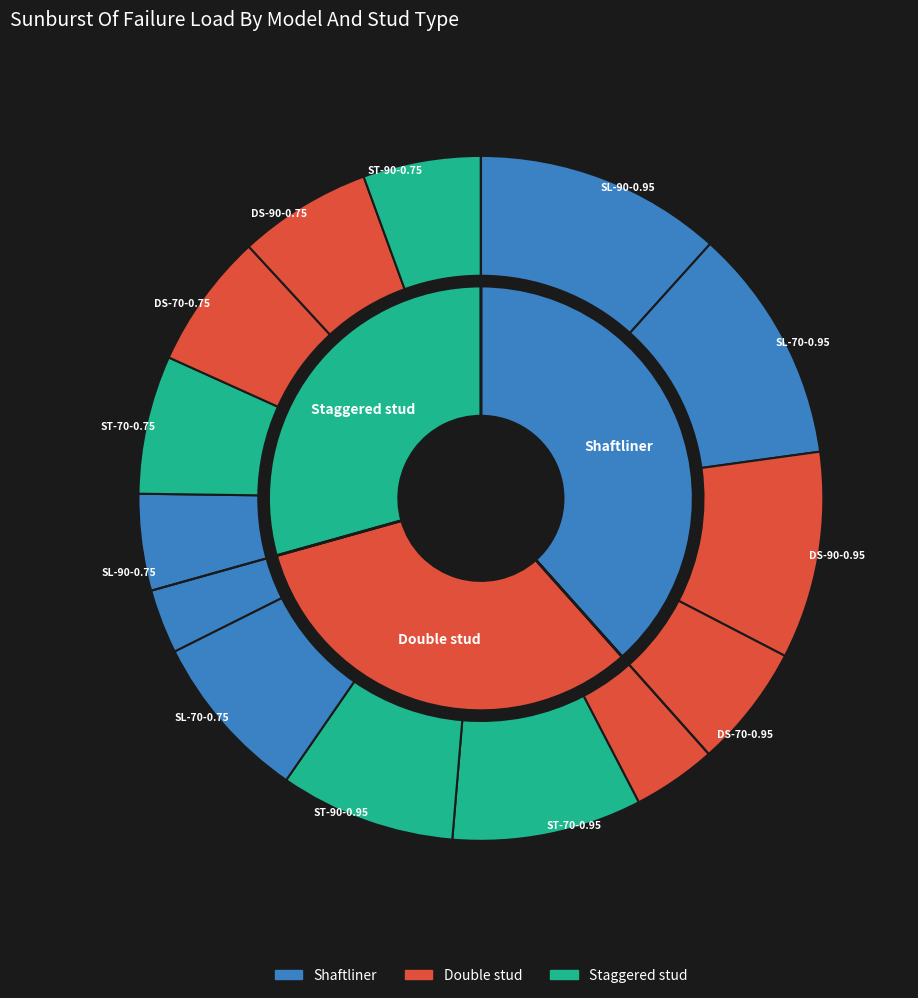

What percentage is the SL-70-0.75 slice, to the nearest percent?

8%